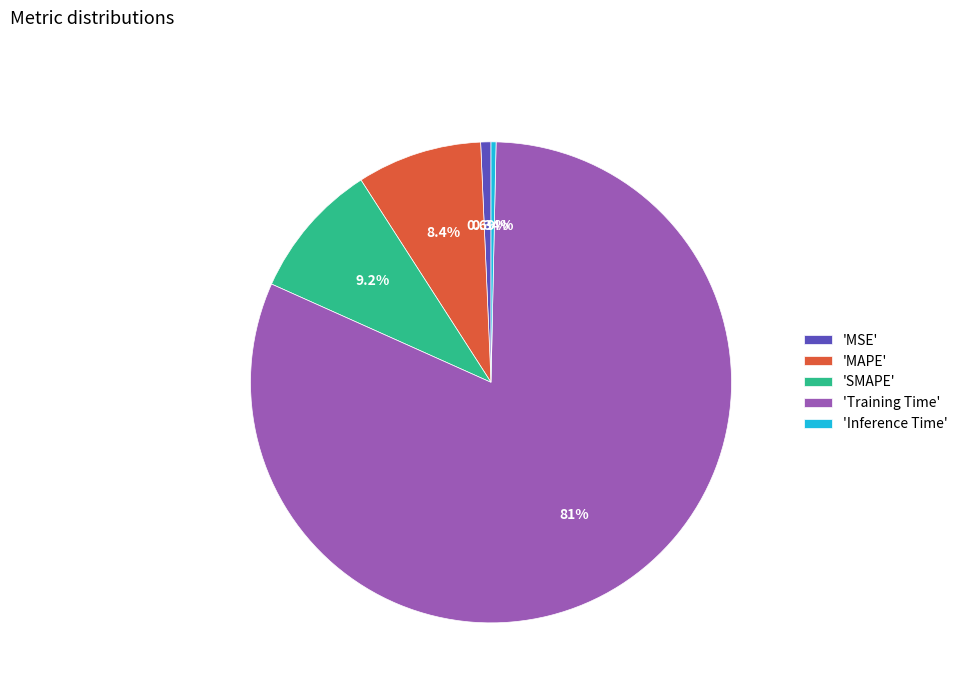

To the nearest percent, what is the difference between the largest and smallest slice percentages?

81%